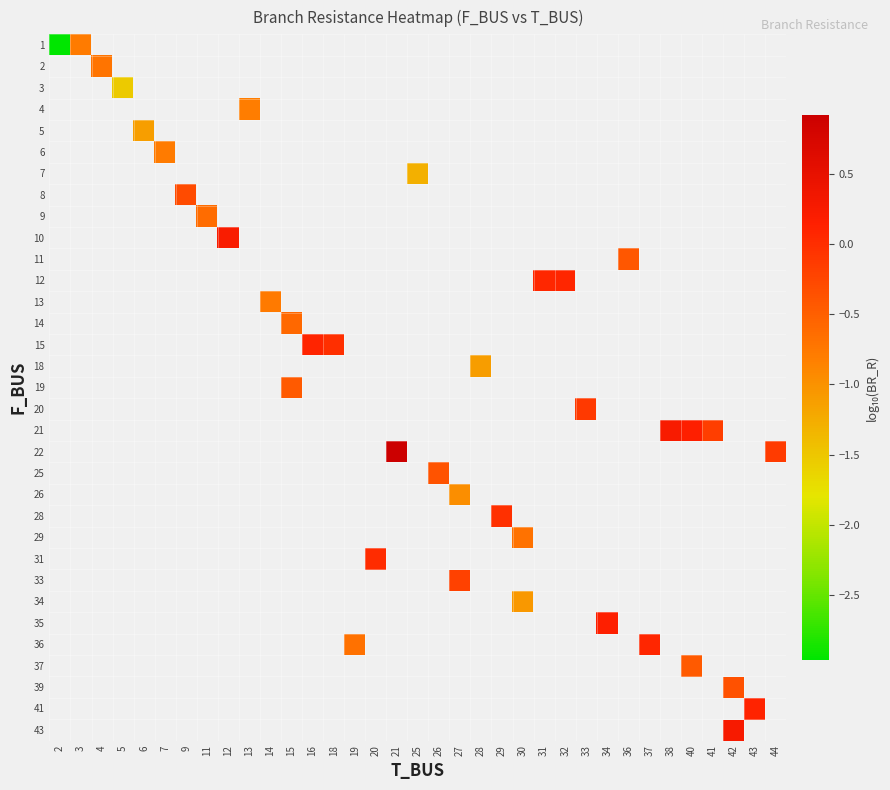

What is the greatest value displayed?

0.9